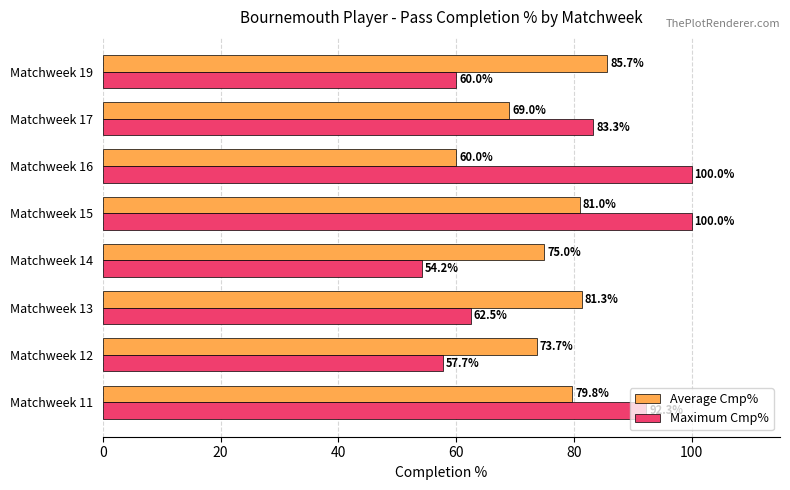

List the labels in order of Average Cmp% value, smallest first.

Matchweek 16, Matchweek 17, Matchweek 12, Matchweek 14, Matchweek 11, Matchweek 15, Matchweek 13, Matchweek 19